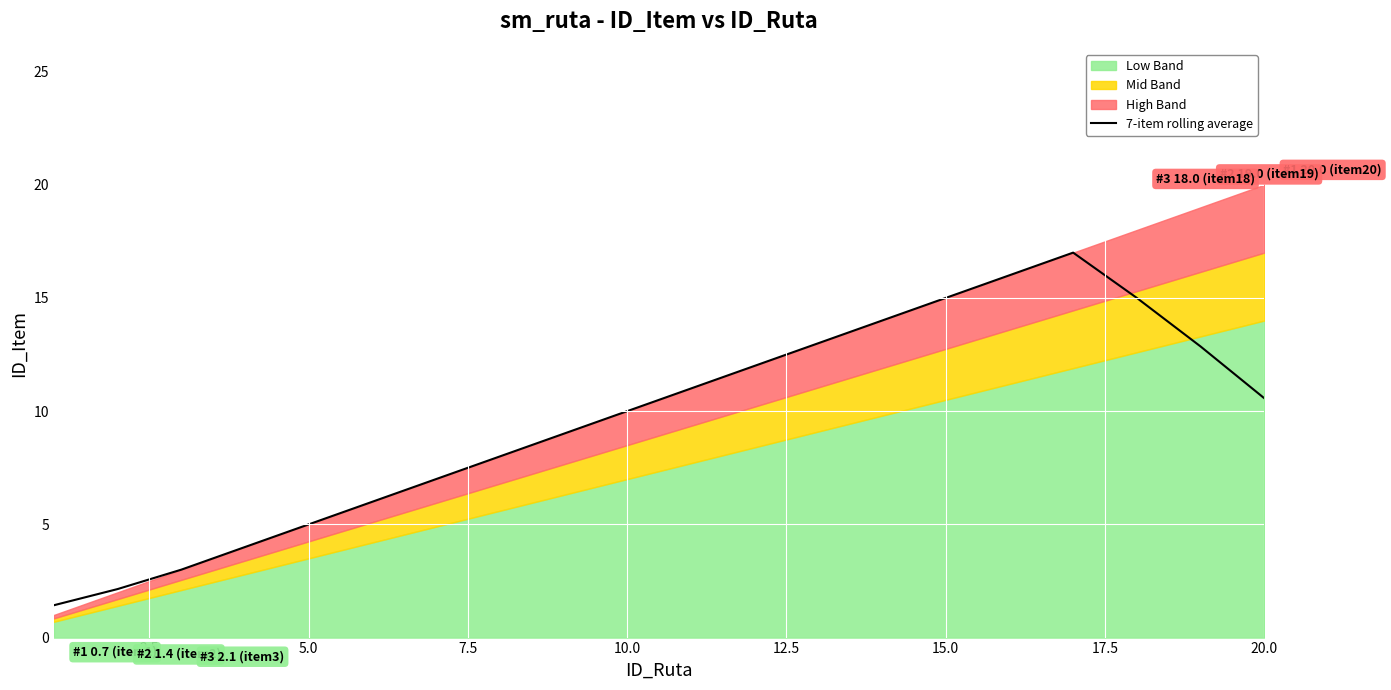

The 7-item rolling average series shows 10.0 at 10.0. True or false?

True